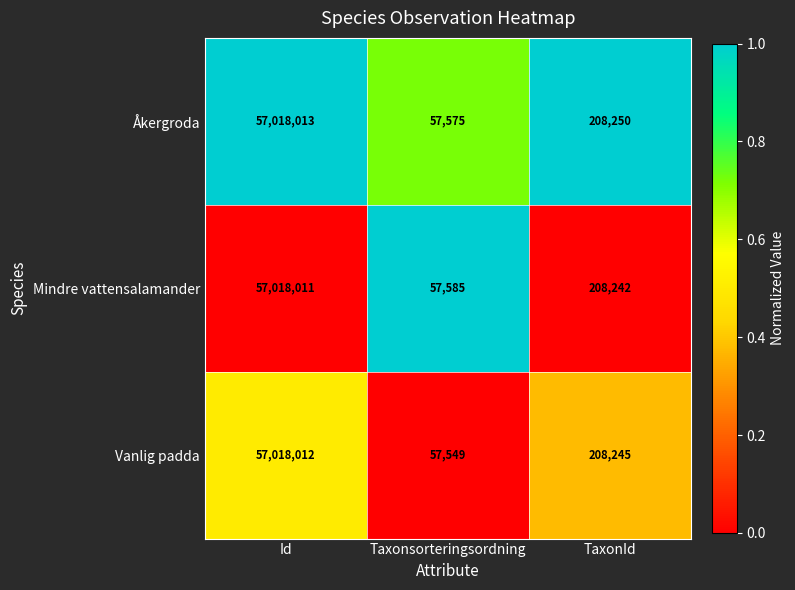

Is it true that Mindre vattensalamander equals 208242 at TaxonId?

True